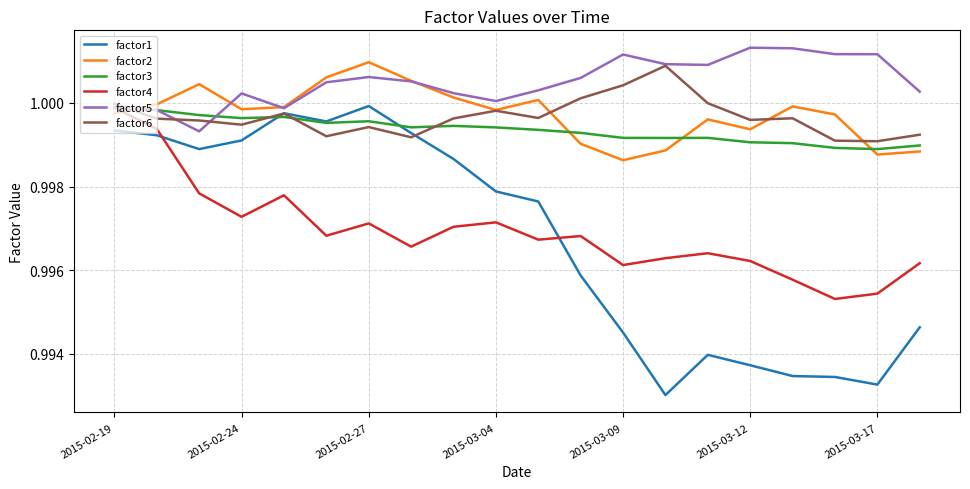

How many distinct data groups are displayed?

6